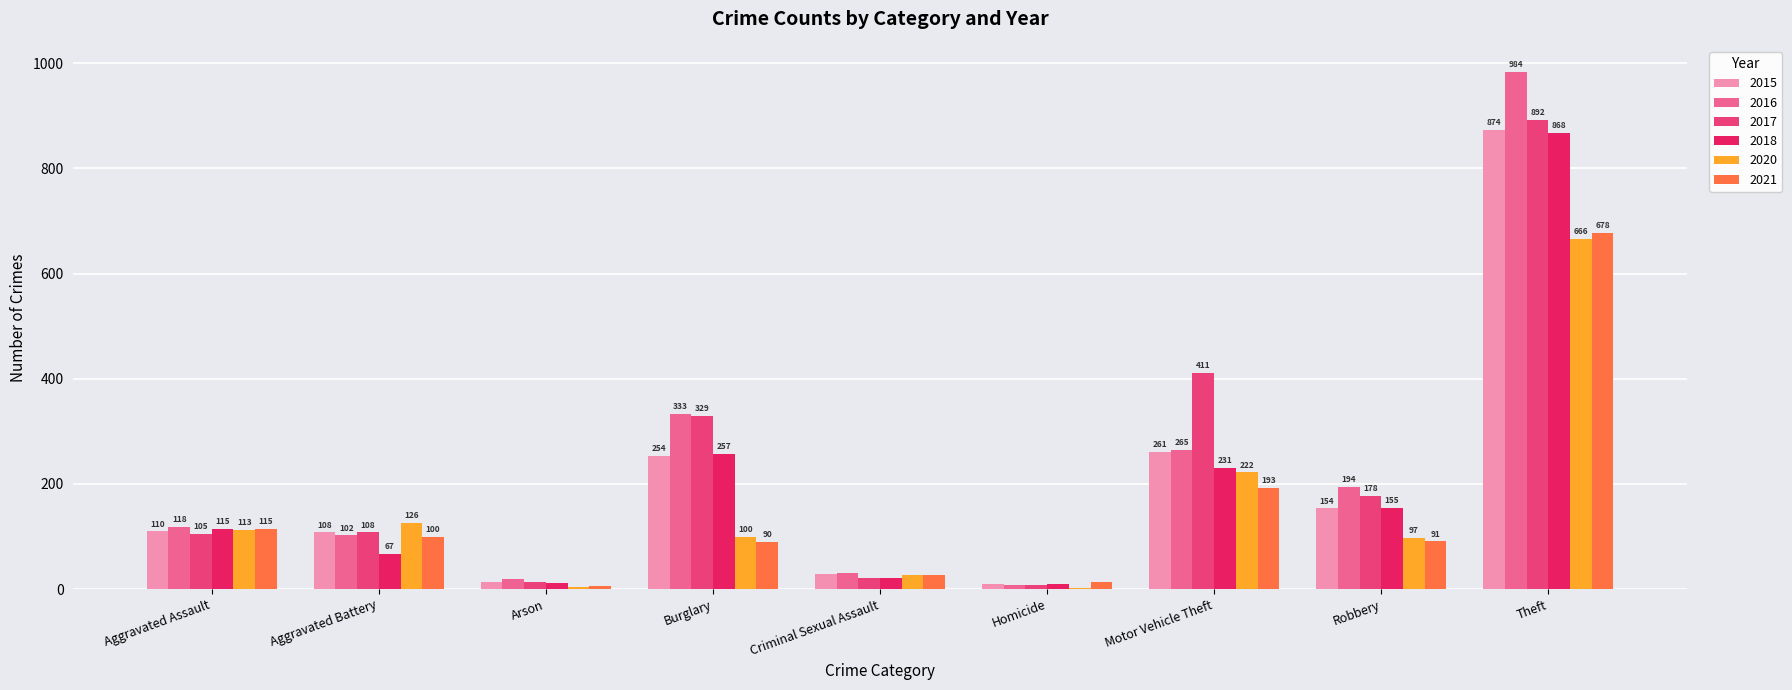

What is the highest value of the 2016 series?

984